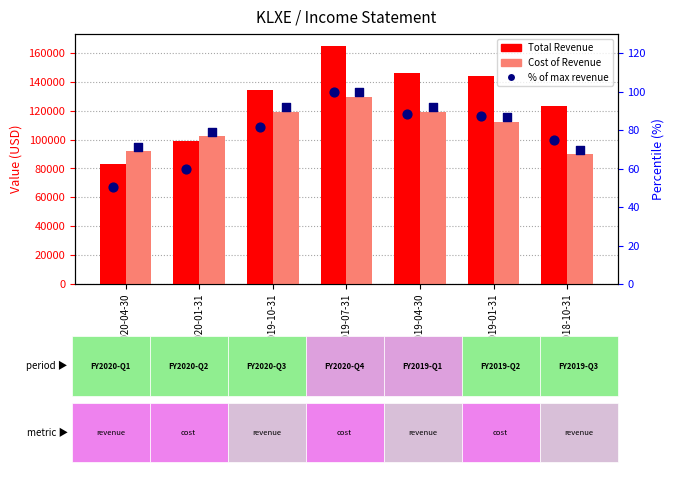

What is the total value across all series at 2018-10-31?

213544.4